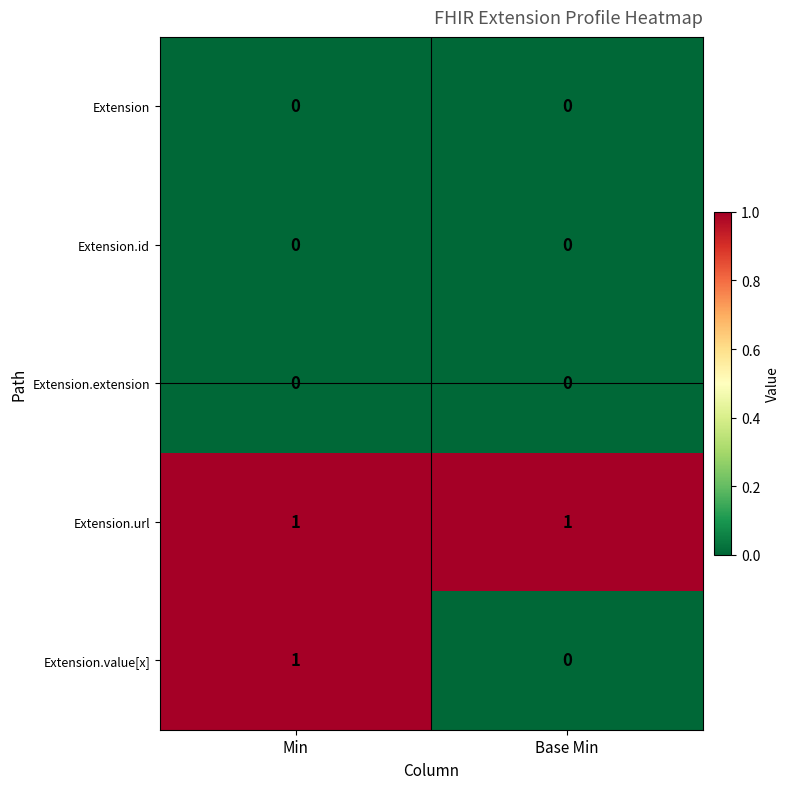

Is it true that Extension.extension equals 0 at Min?

True